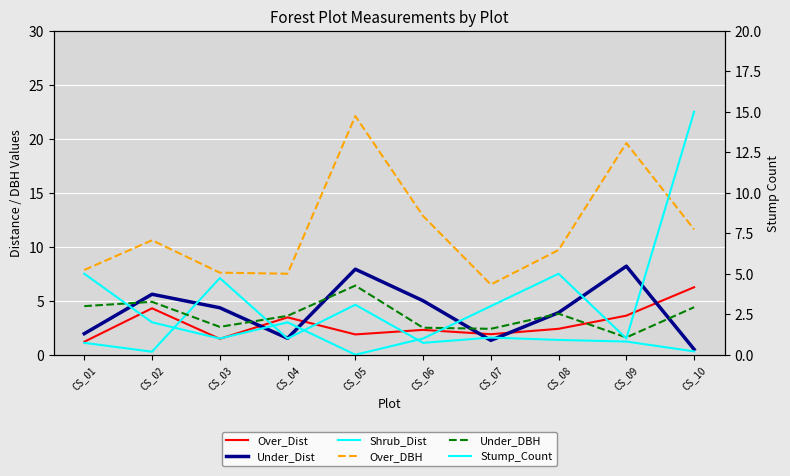

What is the difference between the maximum and minimum values in the Shrub_Dist series?

6.8